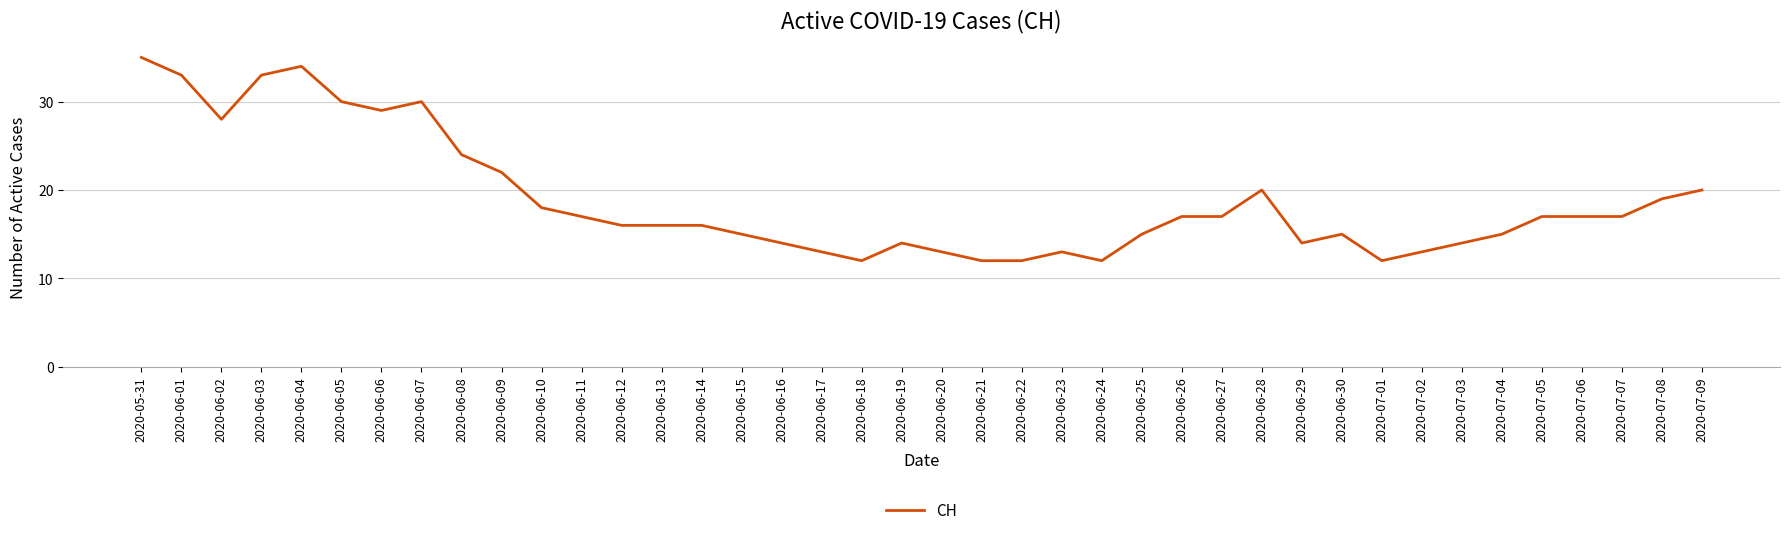

What is the average value?

19